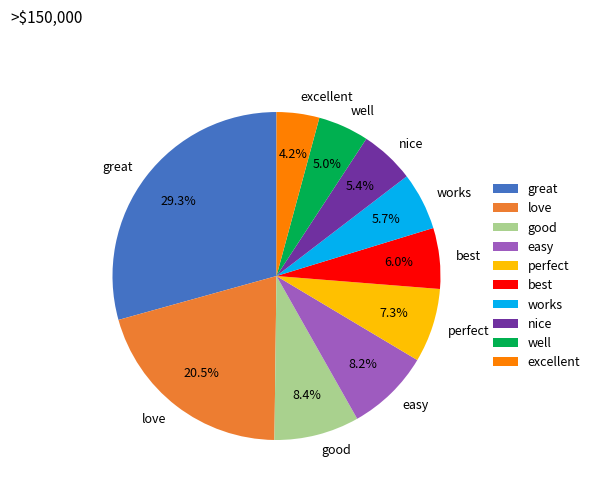

Does perfect represent more than half of the total?

No